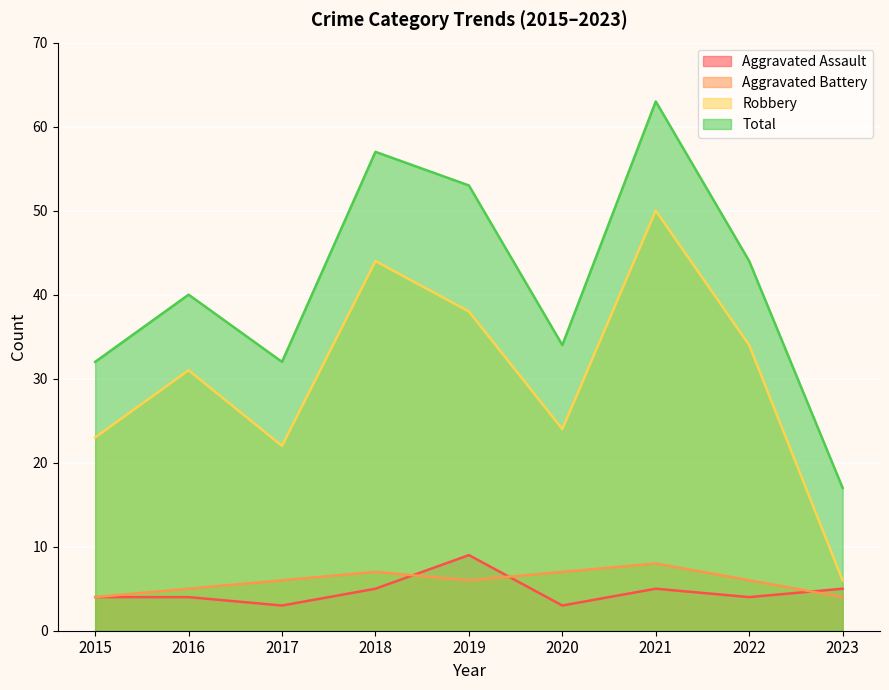

What is the maximum value shown in the chart?

63